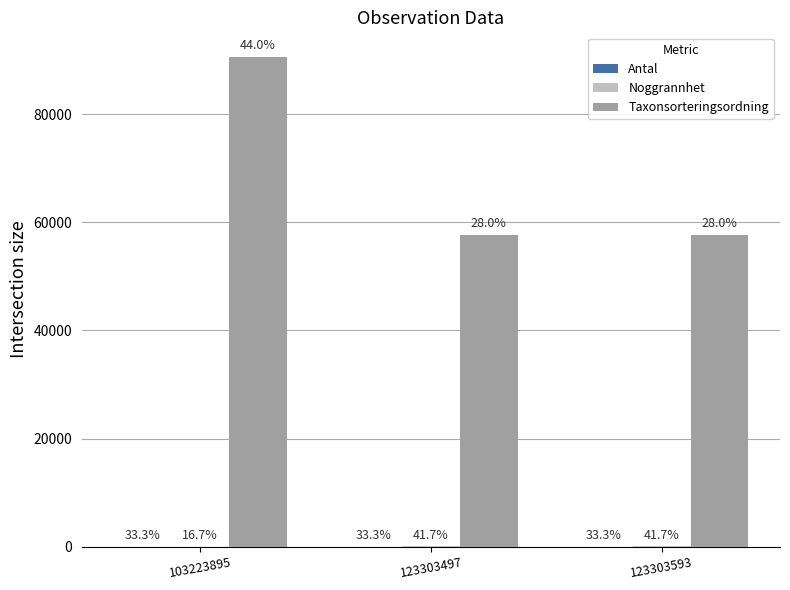

Between 103223895 and 123303497, which is larger?

103223895